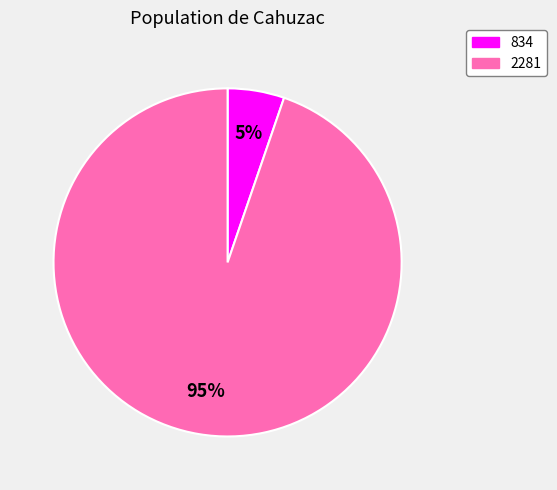

To the nearest percent, what is the combined percentage of 2281 and 834?

100%